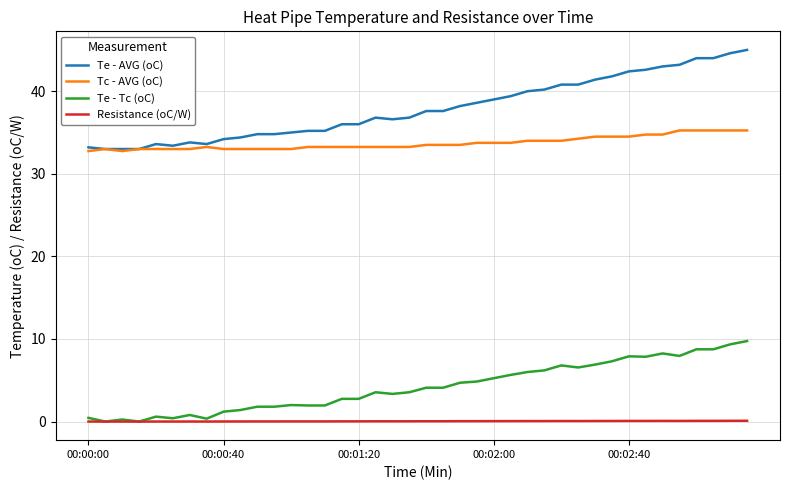

List the series in order of their peak value, lowest first.

Resistance (oC/W), Te - Tc (oC), Tc - AVG (oC), Te - AVG (oC)